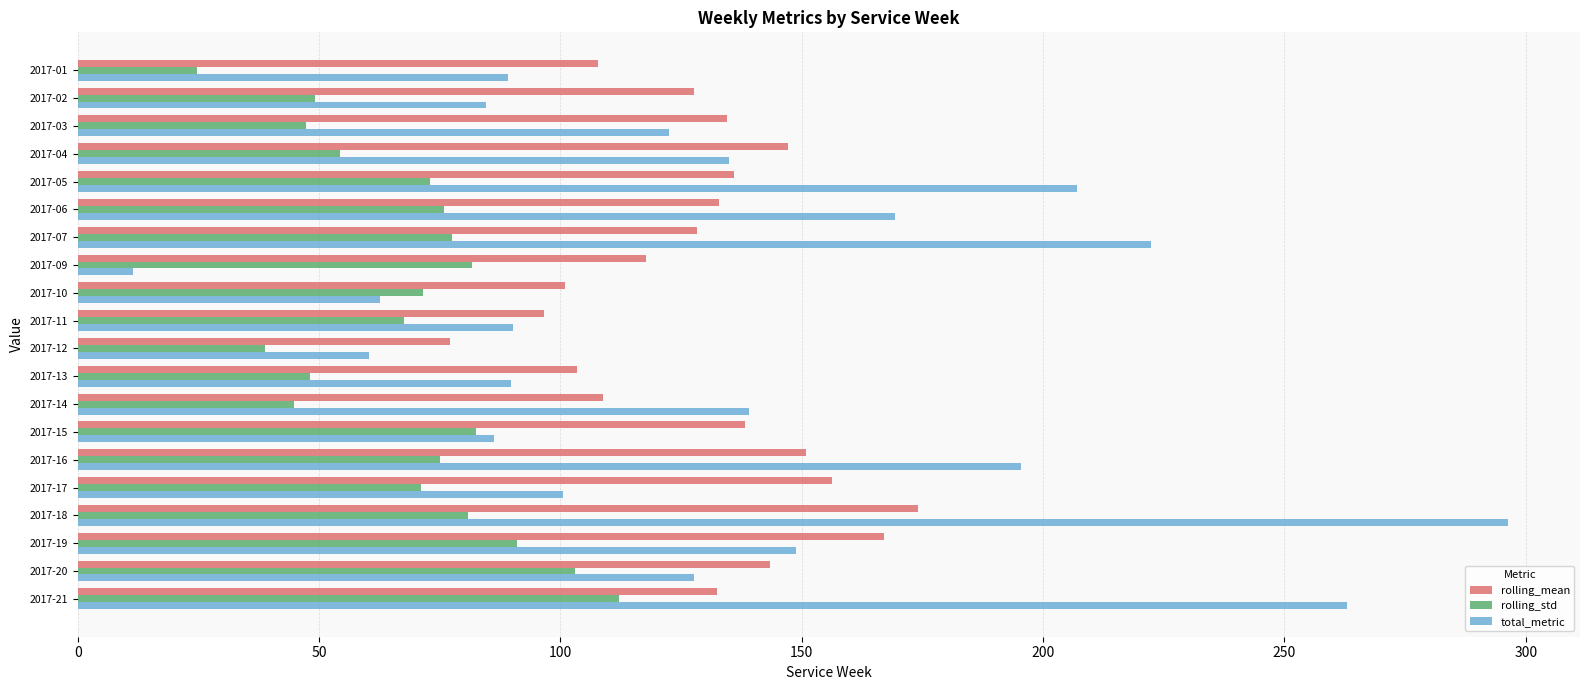

How many values in the rolling_mean series are below 132?

9